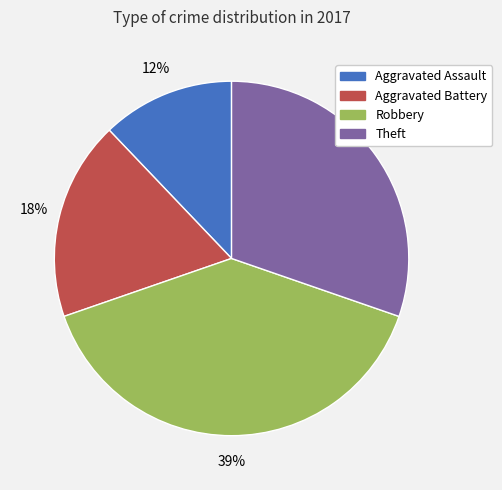

How many segments does this pie chart have?

4